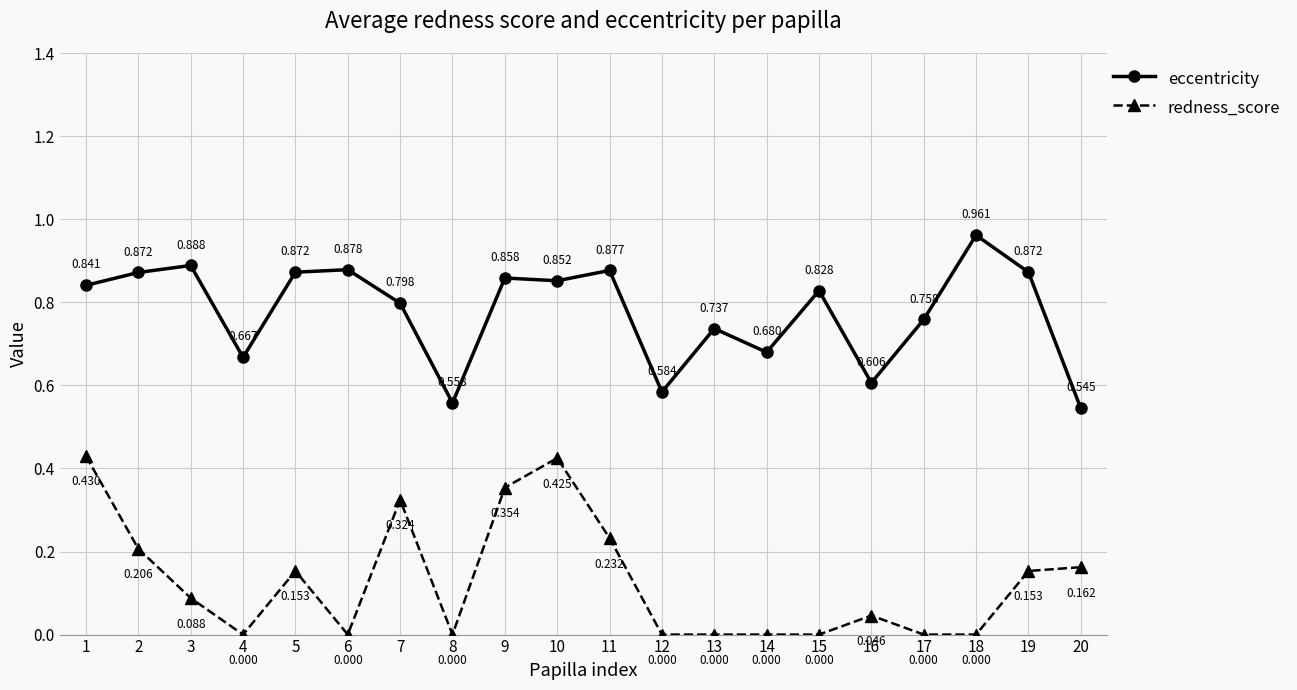

Which series changed the most between 13 and 14?

eccentricity